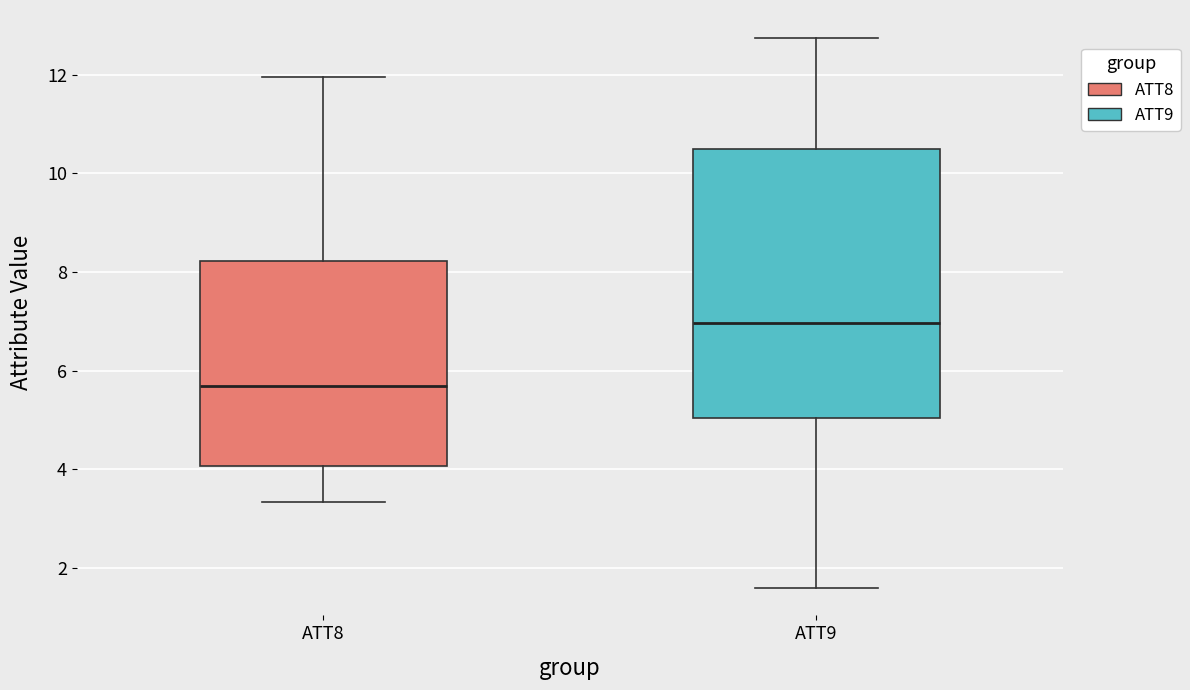

Reading left to right, transcribe this box plot: for each box, give where its median line is, the range the box spans, and where its two whiskers end, as read against the y-axis. The values are not printed on the chart, so give them approximately, as read against the axis.

ATT8: median 5.6, box 4.0 to 8.2, whiskers 3.4 to 12.0
ATT9: median 7.0, box 5.0 to 10.4, whiskers 1.6 to 12.8